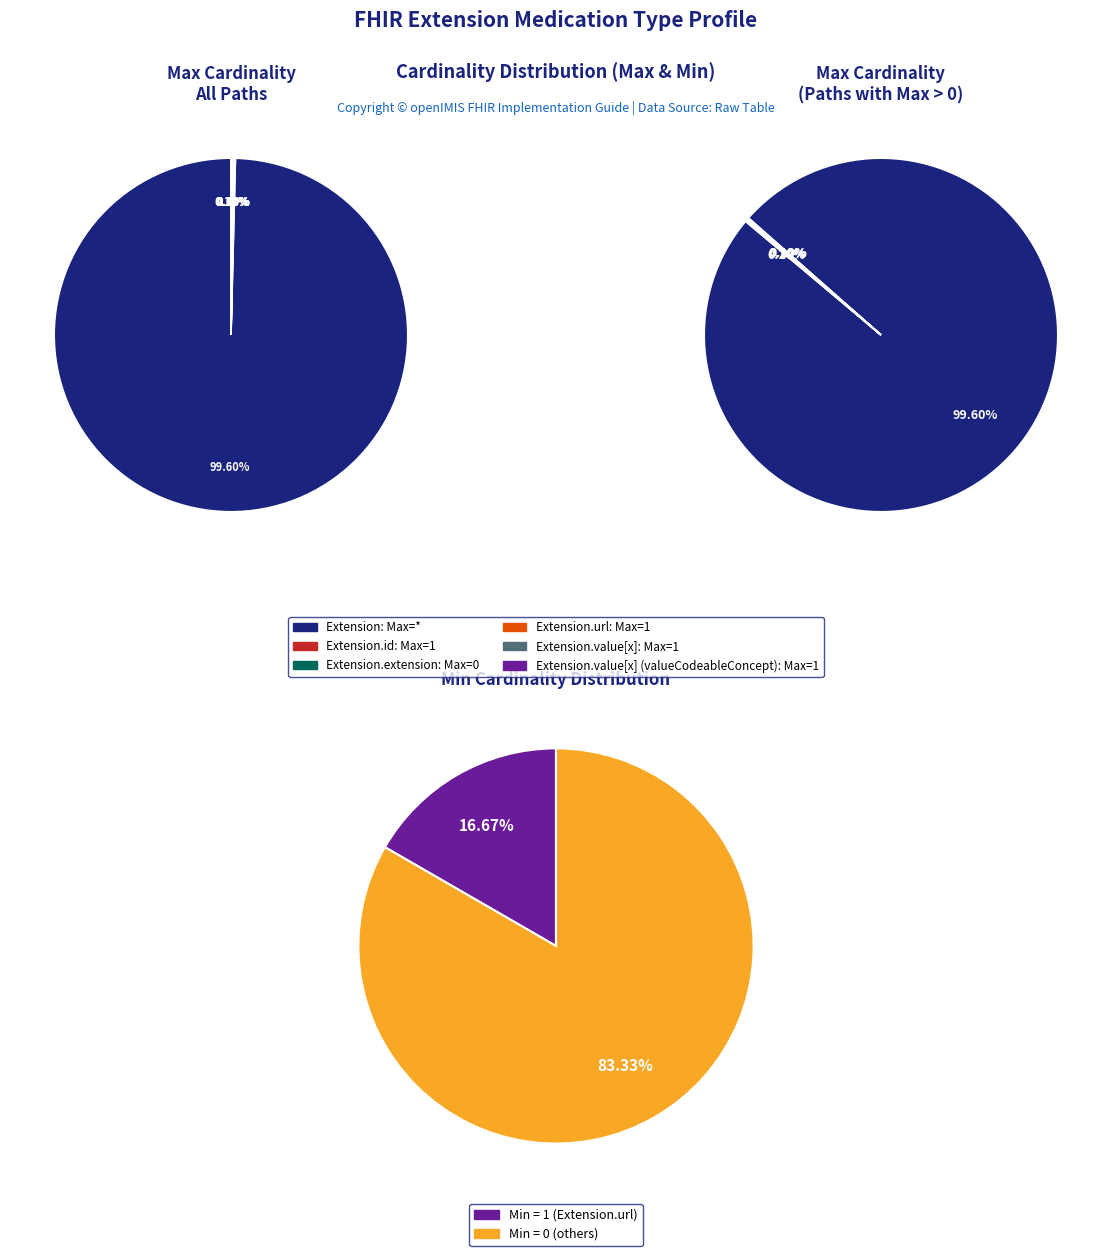

The Extension.id slice represents 11% of the pie. True or false?

False